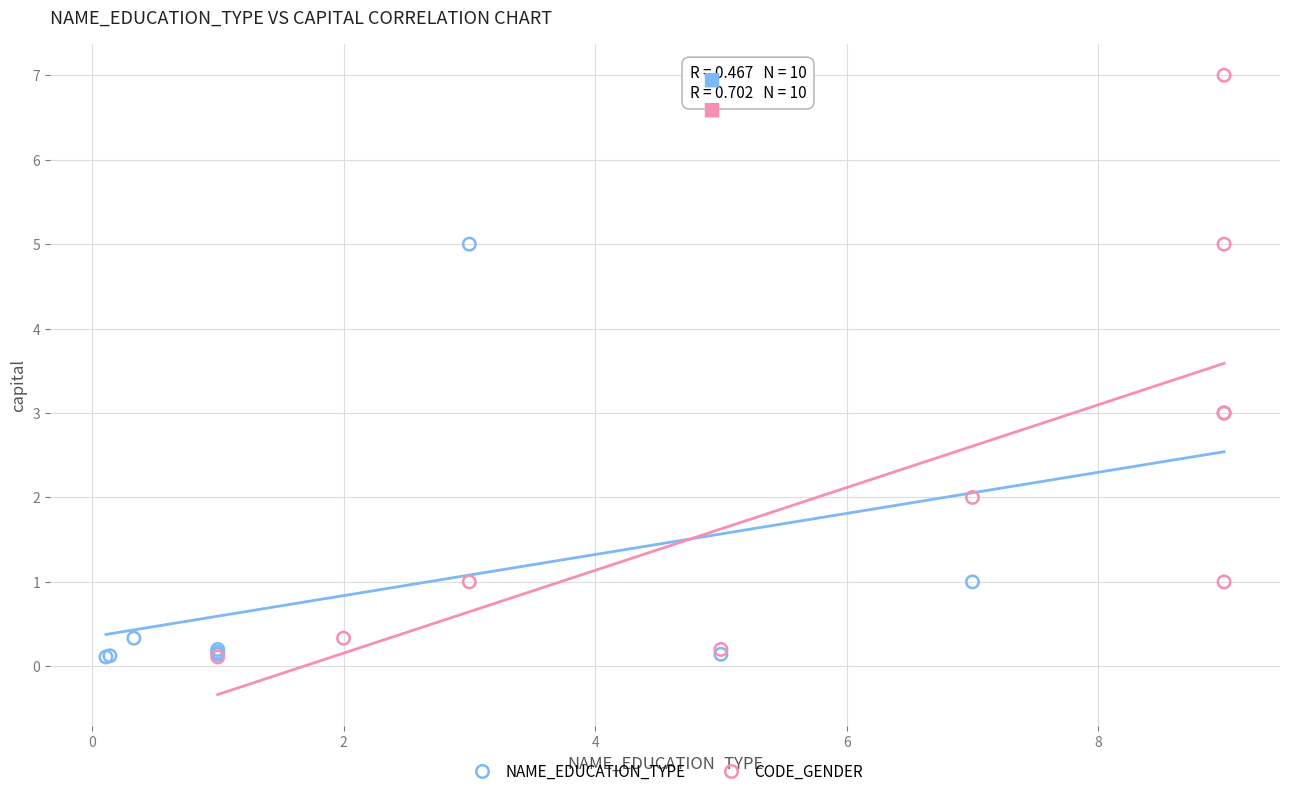

Which series contains the highest Y value?

CODE_GENDER